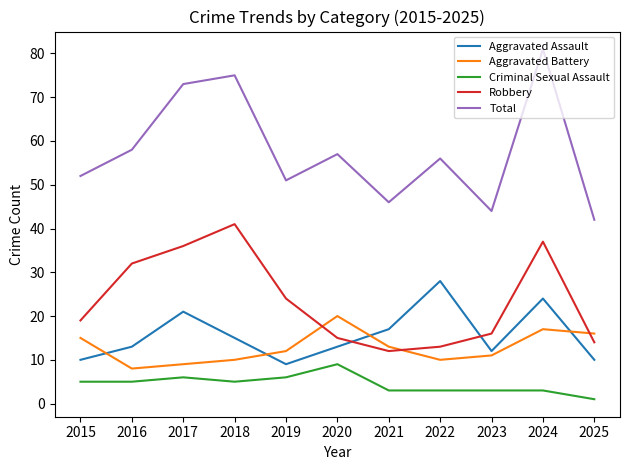

Which series has the largest total across all categories?

Total